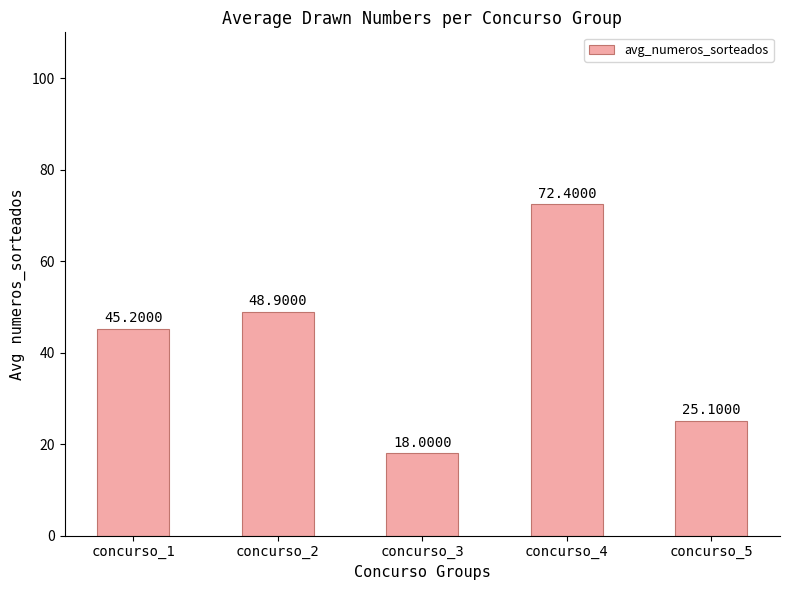

What is the approximate value at concurso_1?

45.2